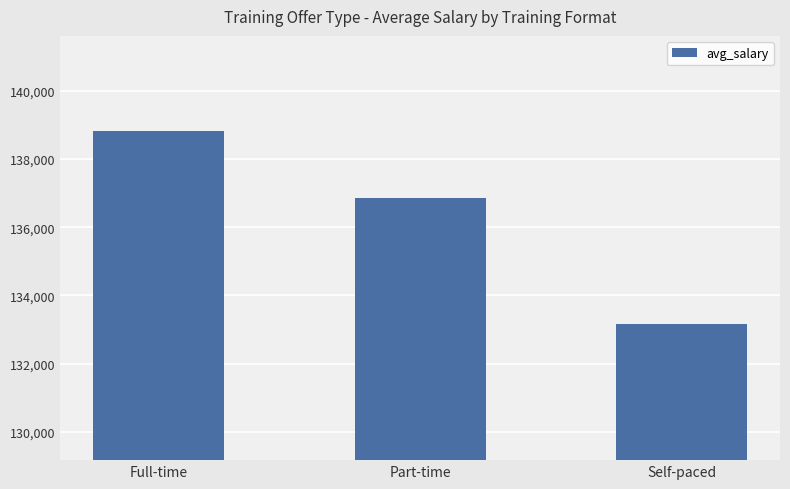

What is the change in value from Part-time to Self-paced?

-3704.9